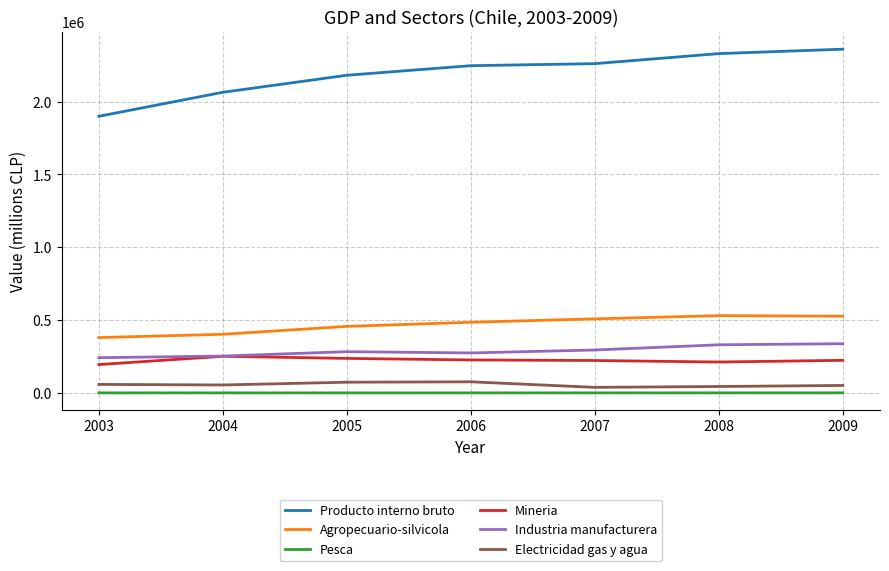

Which series has the largest total across all categories?

Producto interno bruto